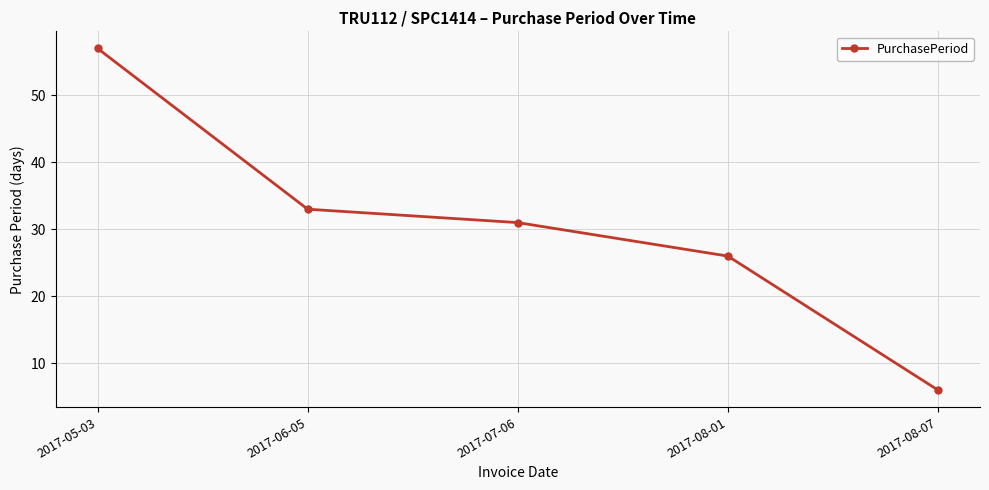

Reading right to left, what are all the values shown in this chart?

6	26	31	33	57